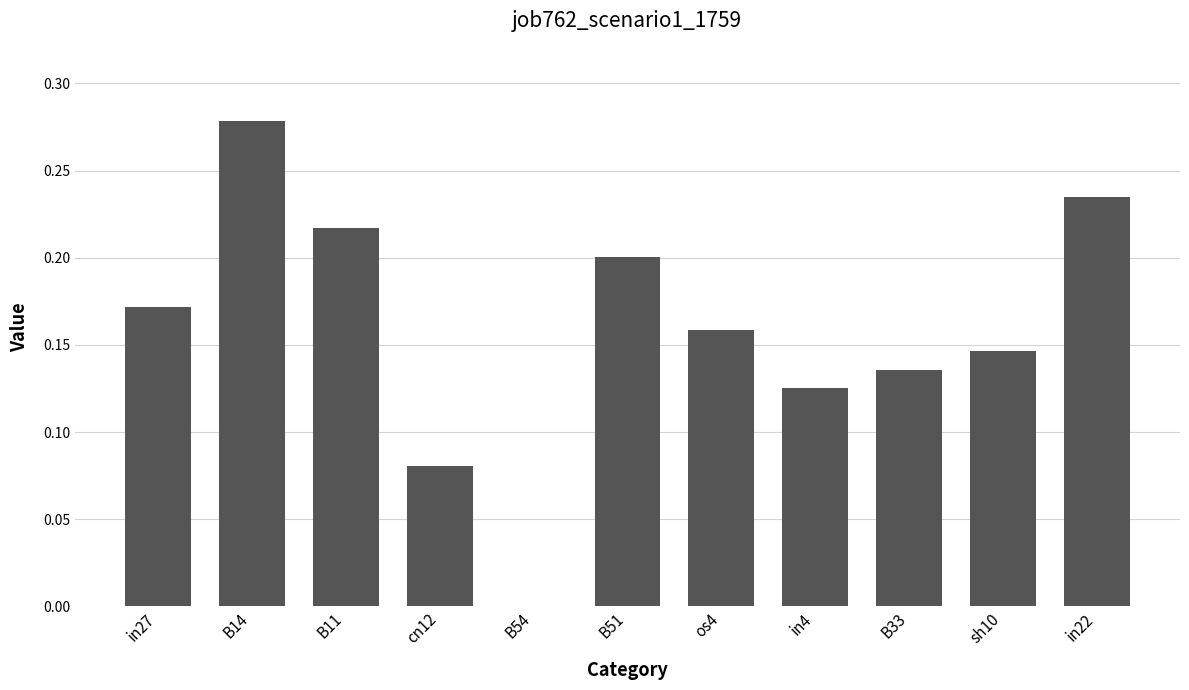

How many data points are above 0?

10